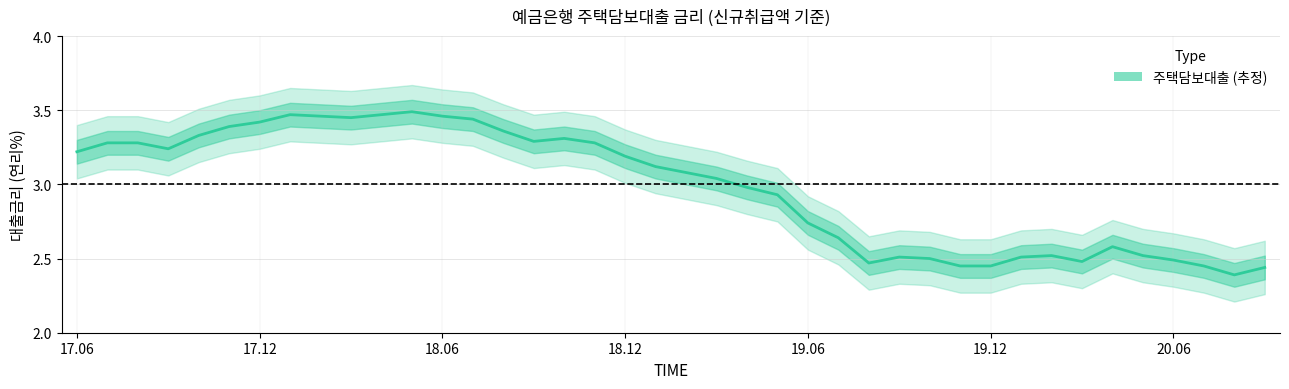

What is the difference between the values at 25 and 10?

0.8